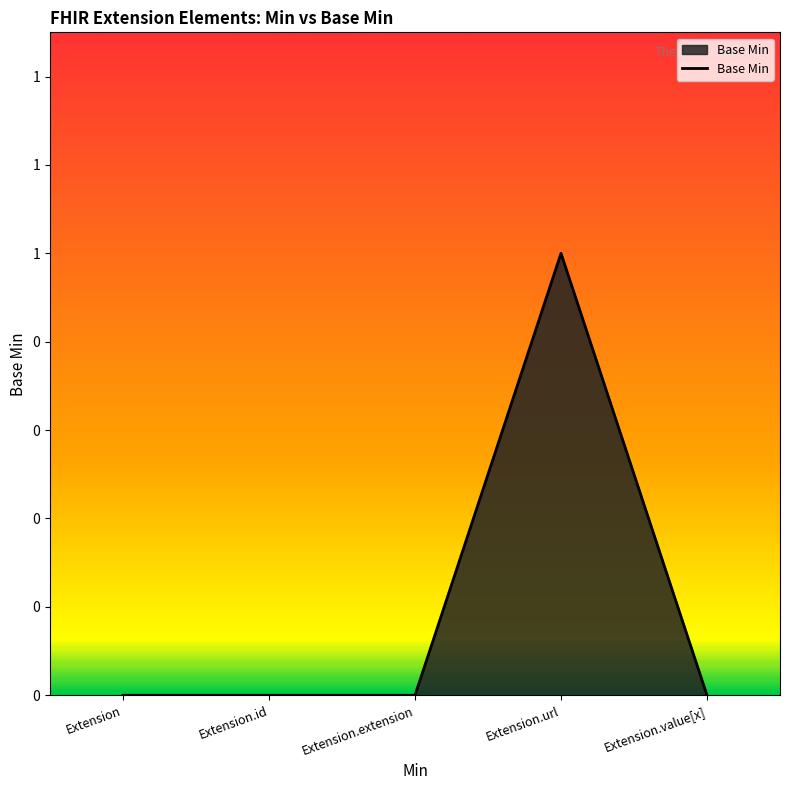

Does the chart display data point markers on the line(s)?

No